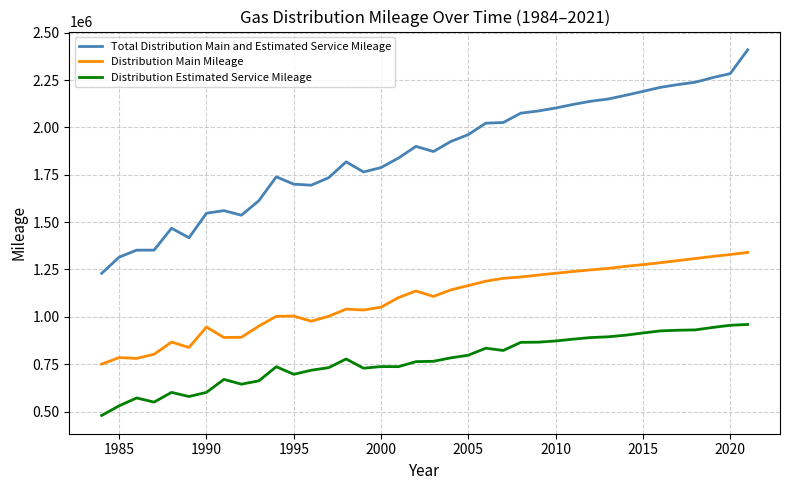

True or false: Distribution Estimated Service Mileage and Total Distribution Main and Estimated Service Mileage cross at least once.

False